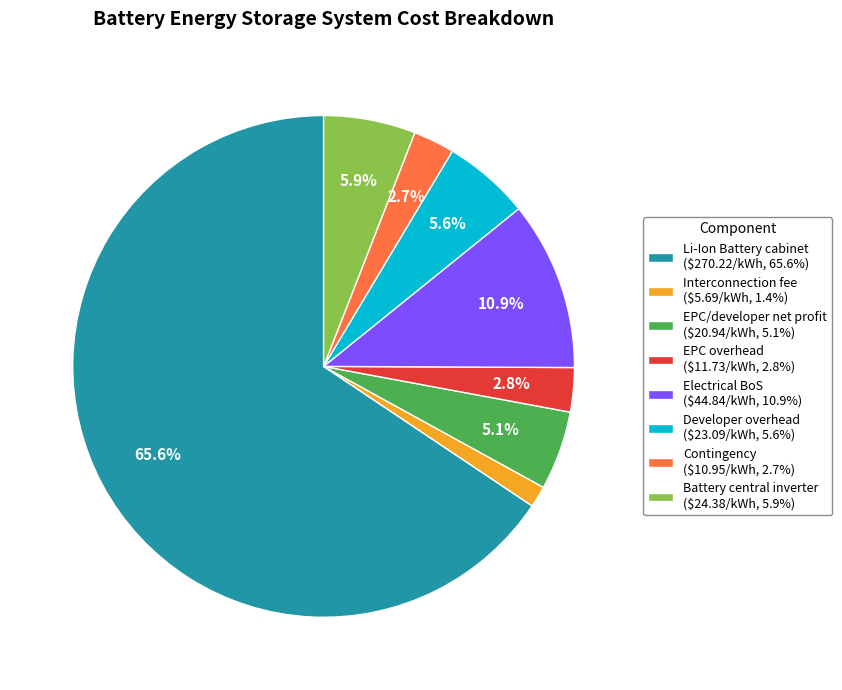

Is there a majority slice in this chart?

Yes